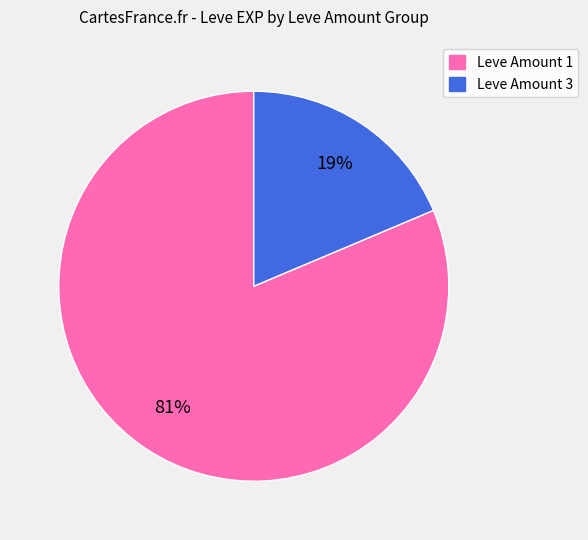

To the nearest percent, what is the average slice percentage?

50%